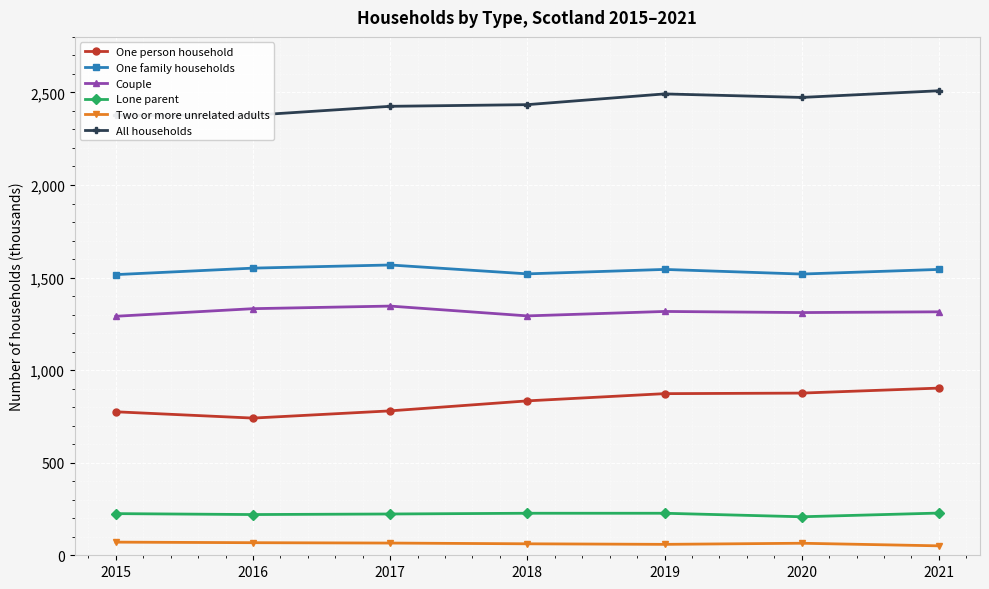

Is it true that One person household equals 1190 at 2015?

False